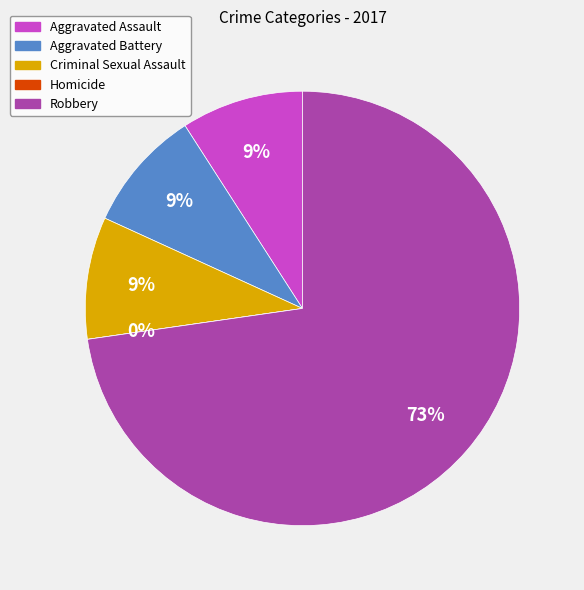

To the nearest percent, what portion does Robbery represent?

73%